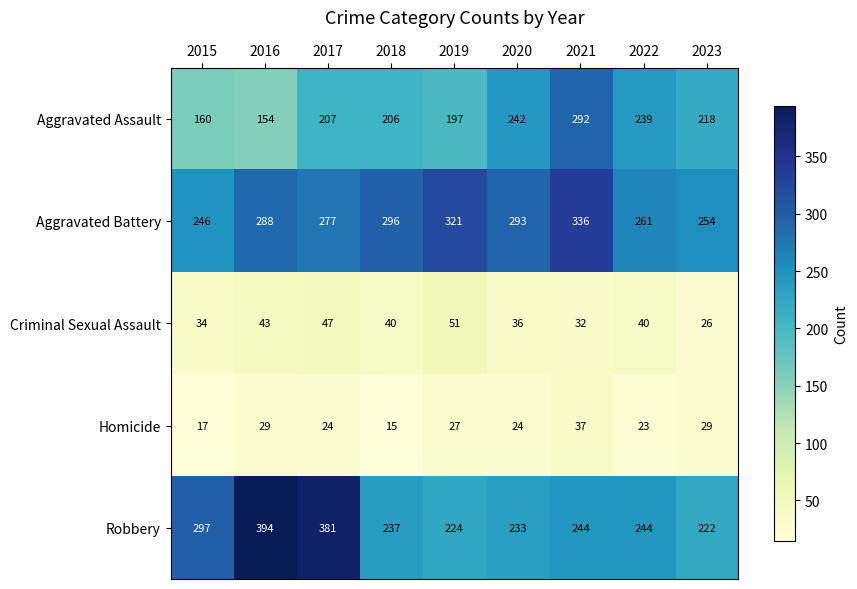

Where does the Robbery series first go above 244?

2015